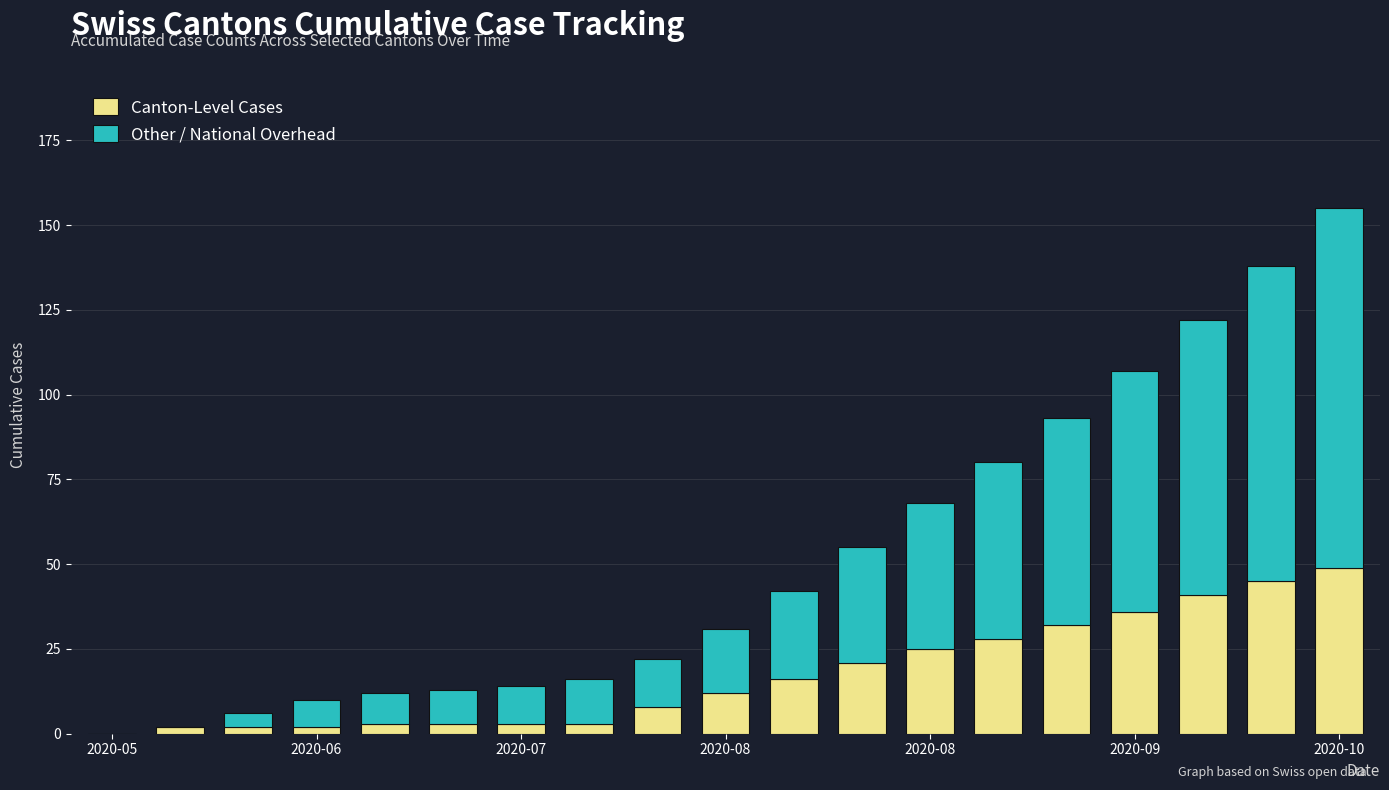

What is the highest value of the Canton-Level Cases series?

49